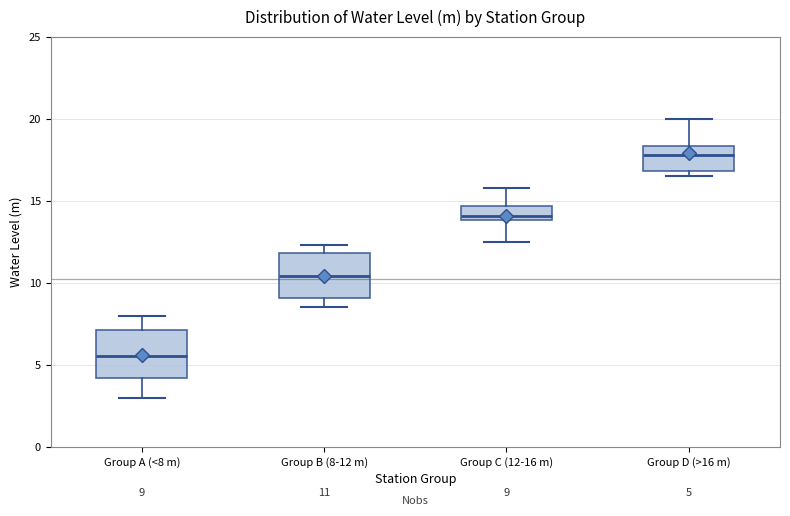

Which box's median line is the lowest?

Group A (<8 m)